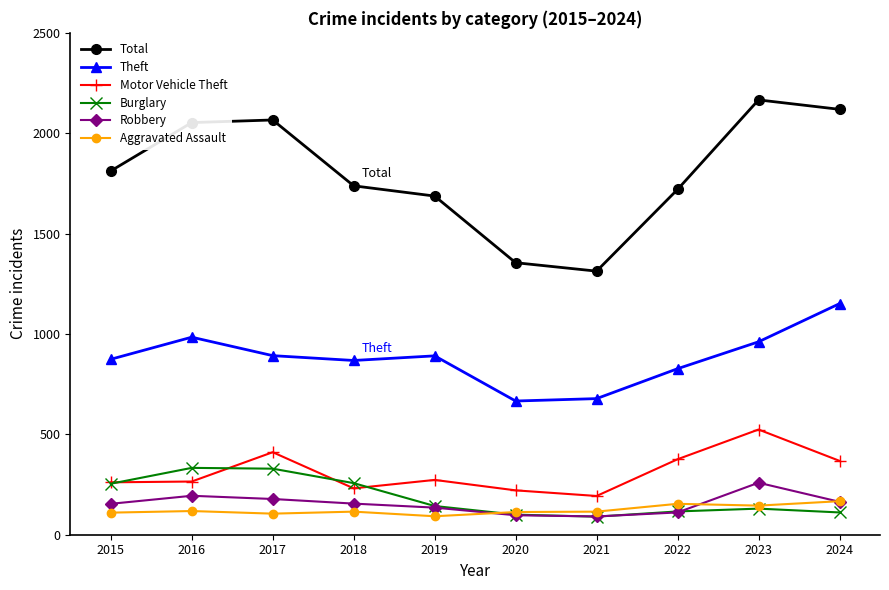

At which category does Motor Vehicle Theft reach its first local peak?

2017